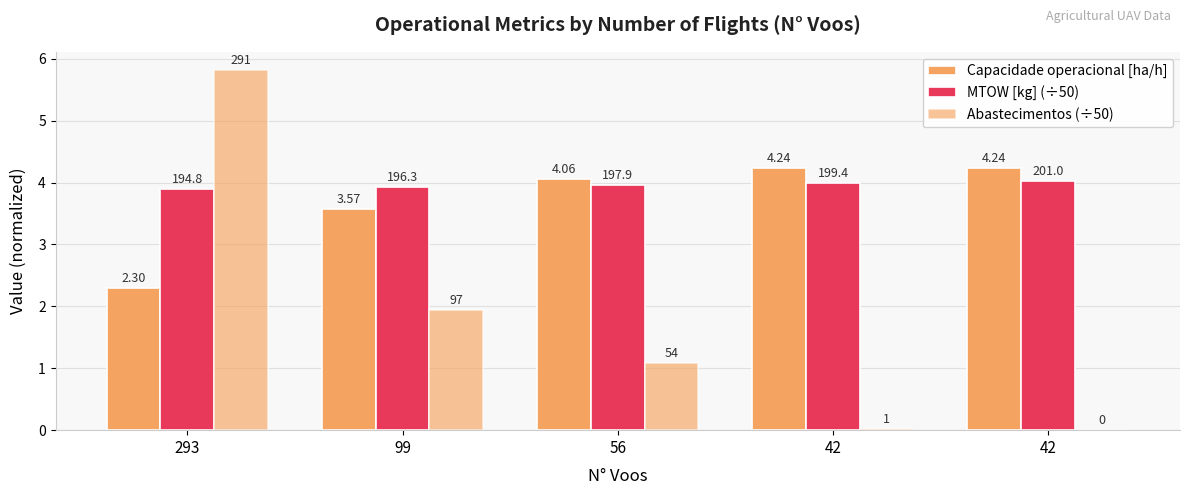

At which category does the chart reach its peak across all series?

293